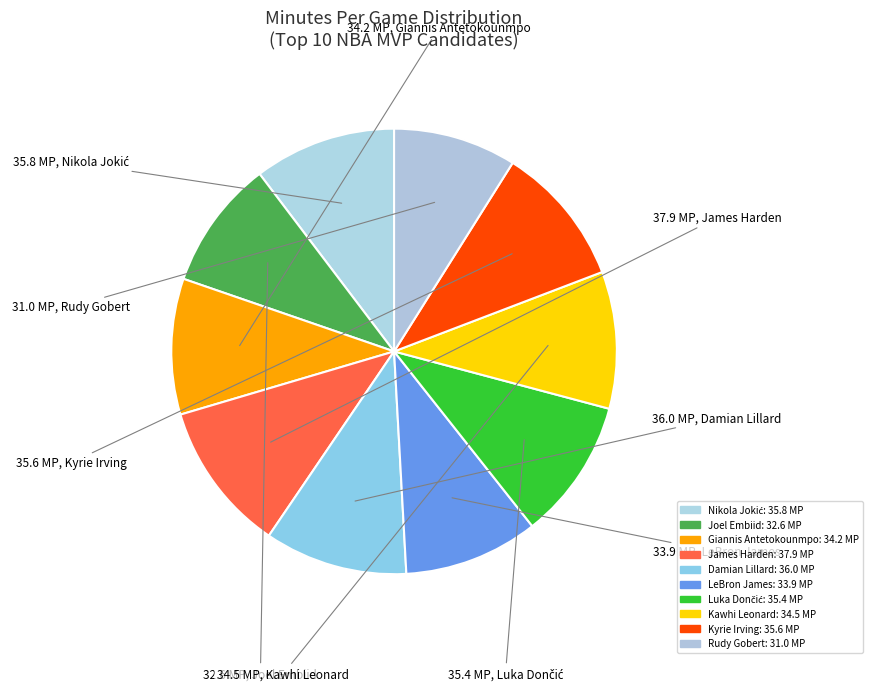

To the nearest percent, what is the combined percentage of Nikola Jokić and Damian Lillard?

21%